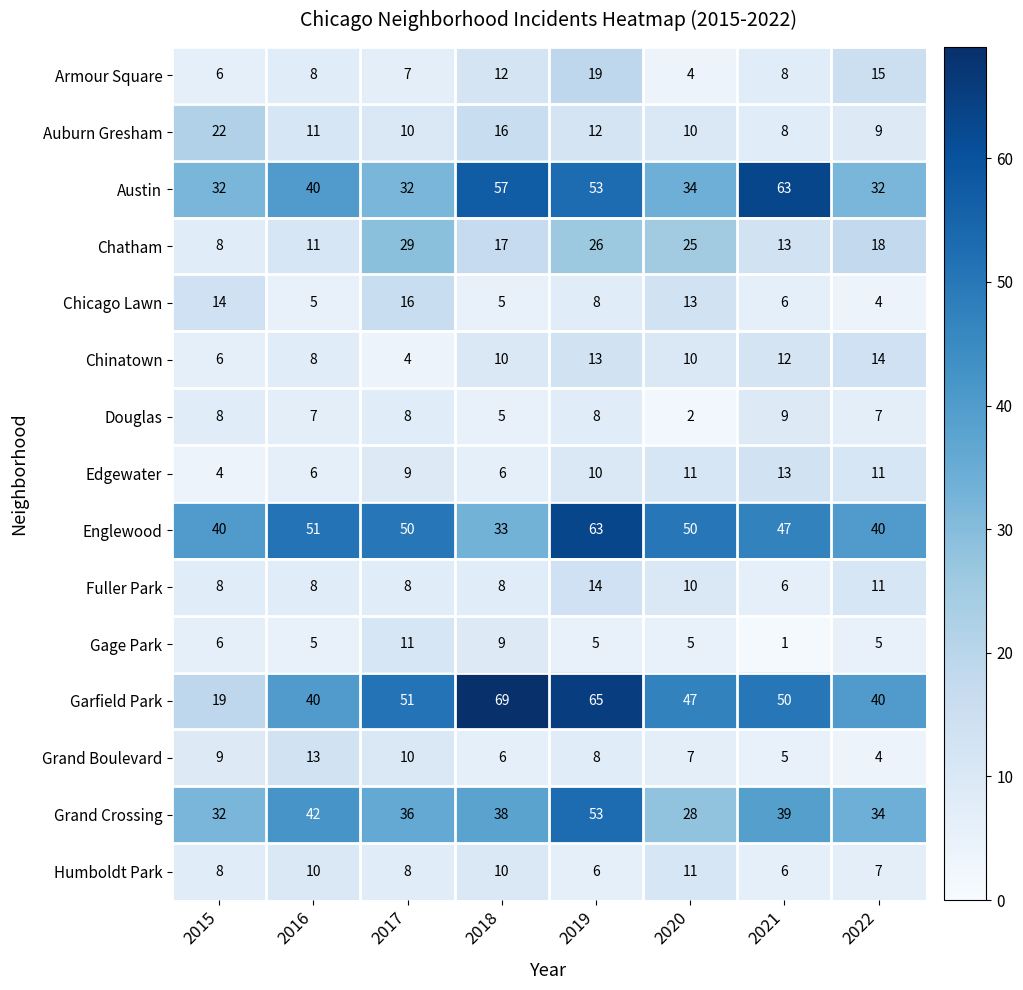

The value of Armour Square at 2019 is 32. True or false?

False